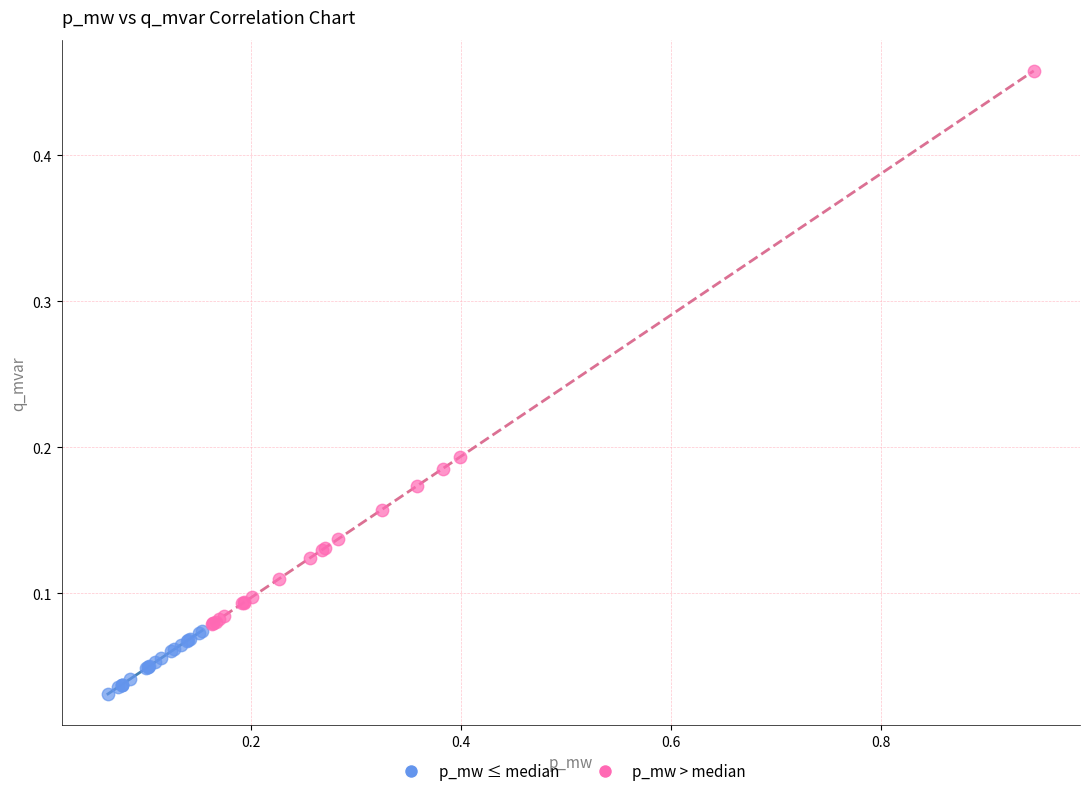

Which series contains the highest Y value?

p_mw > median